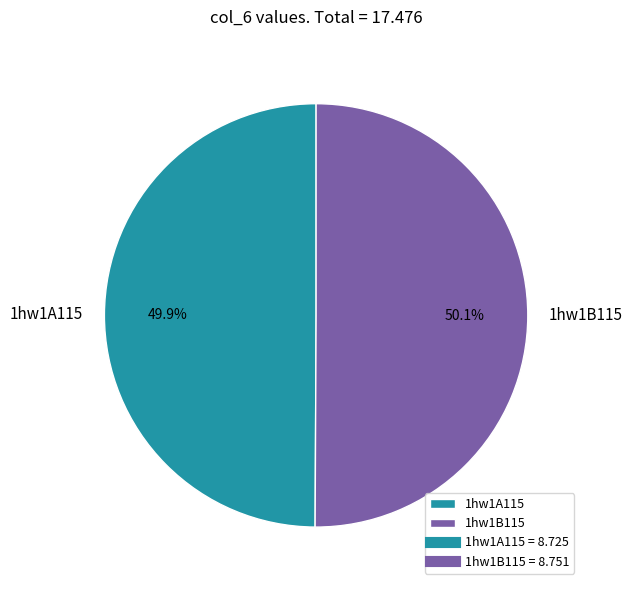

The 1hw1B115 slice represents 50% of the pie. True or false?

True